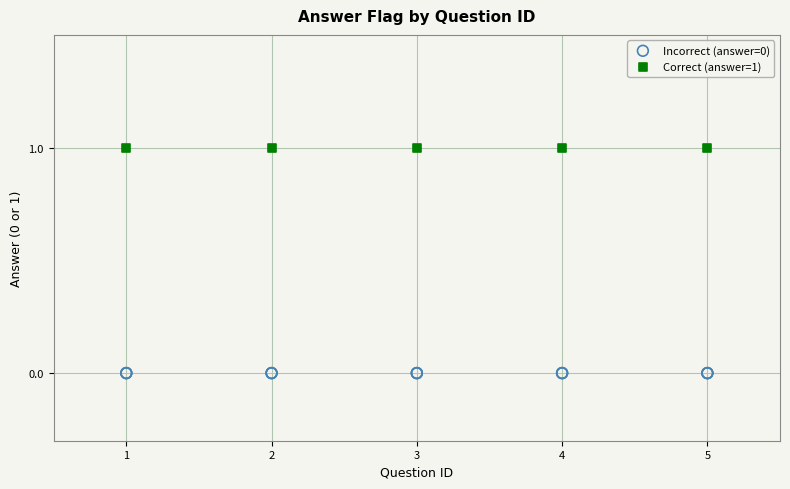

Which series contains the highest Y value?

Correct (answer=1)